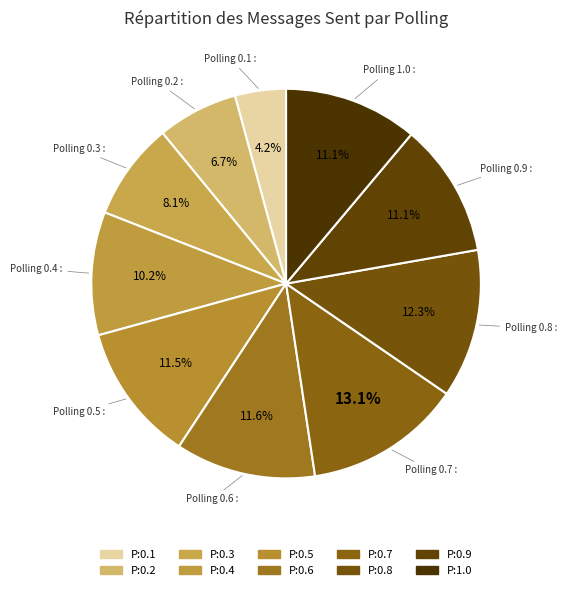

How many segments does this pie chart have?

10